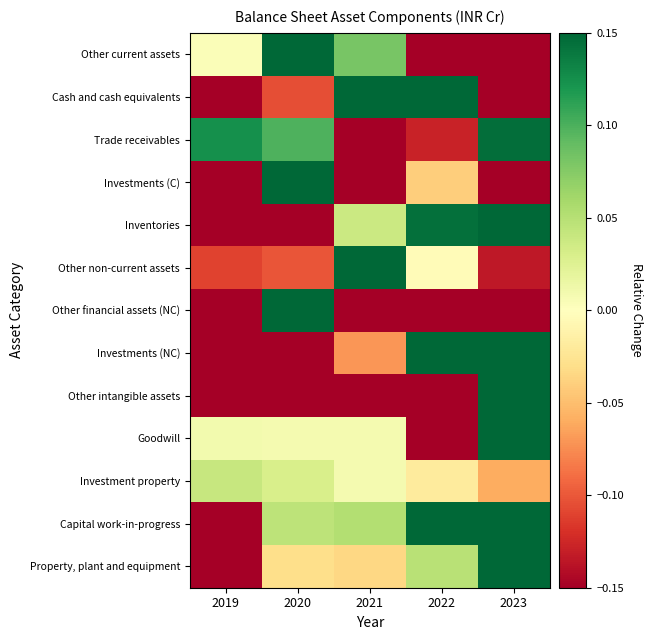

How many series are shown in this chart?

13